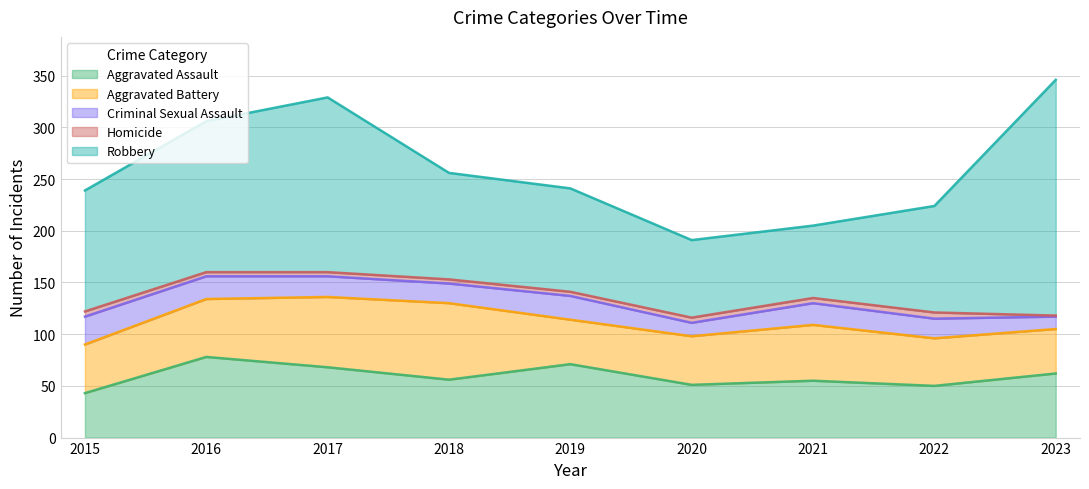

Which series changed the most between 2020 and 2023?

Robbery